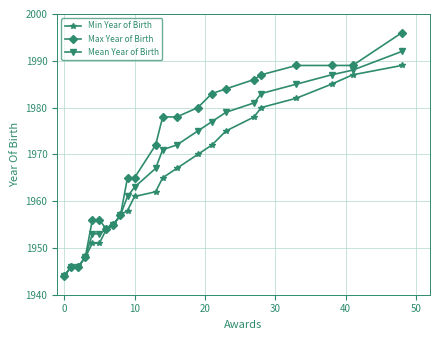

Which series has the widest spread of values?

Max Year of Birth